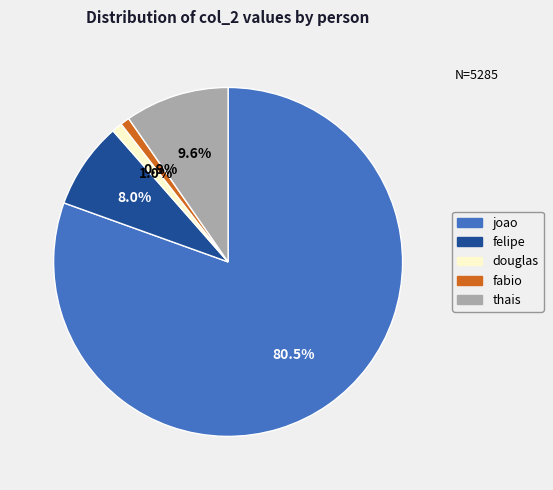

To the nearest percent, what portion does douglas represent?

1%